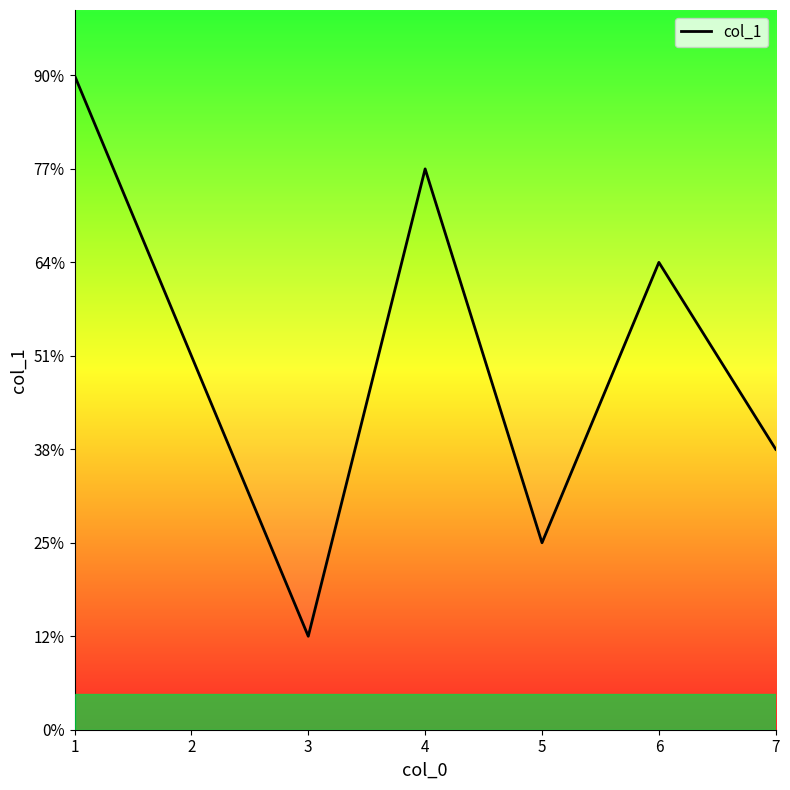

How many lines are shown in the chart?

1